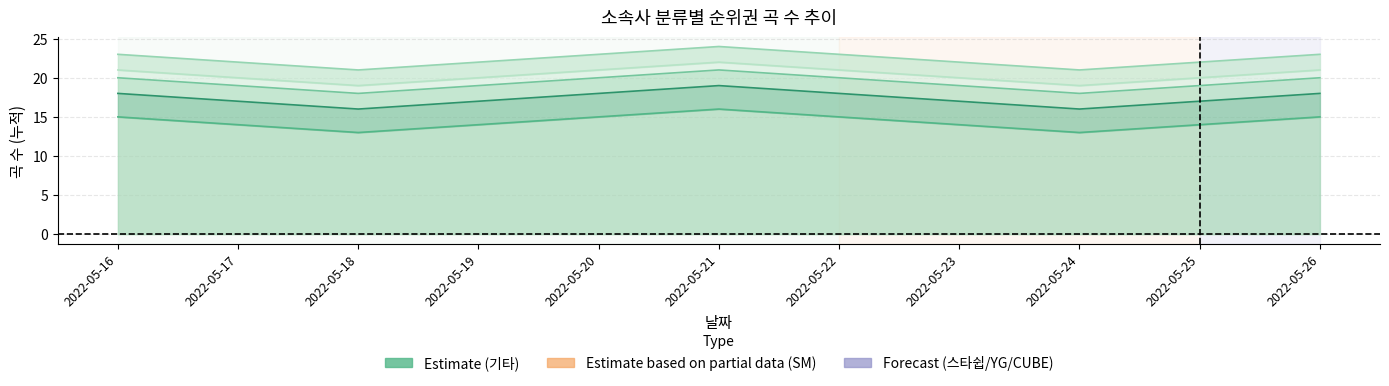

Is the value of 스타쉽 at 2022-05-21 greater than the value of YG at 2022-05-25?

Yes